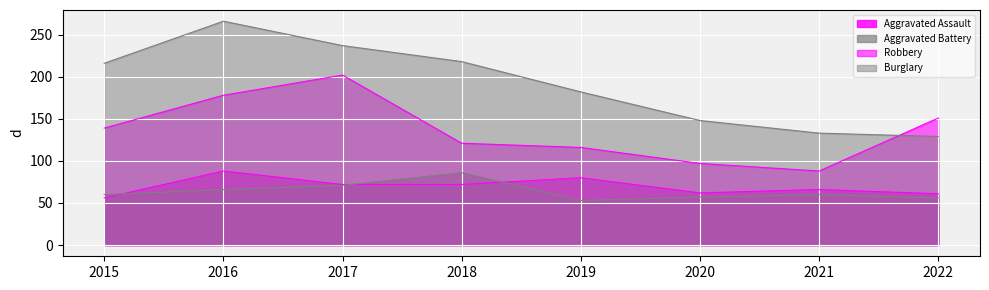

Is it true that Burglary equals 212 at 2021?

False